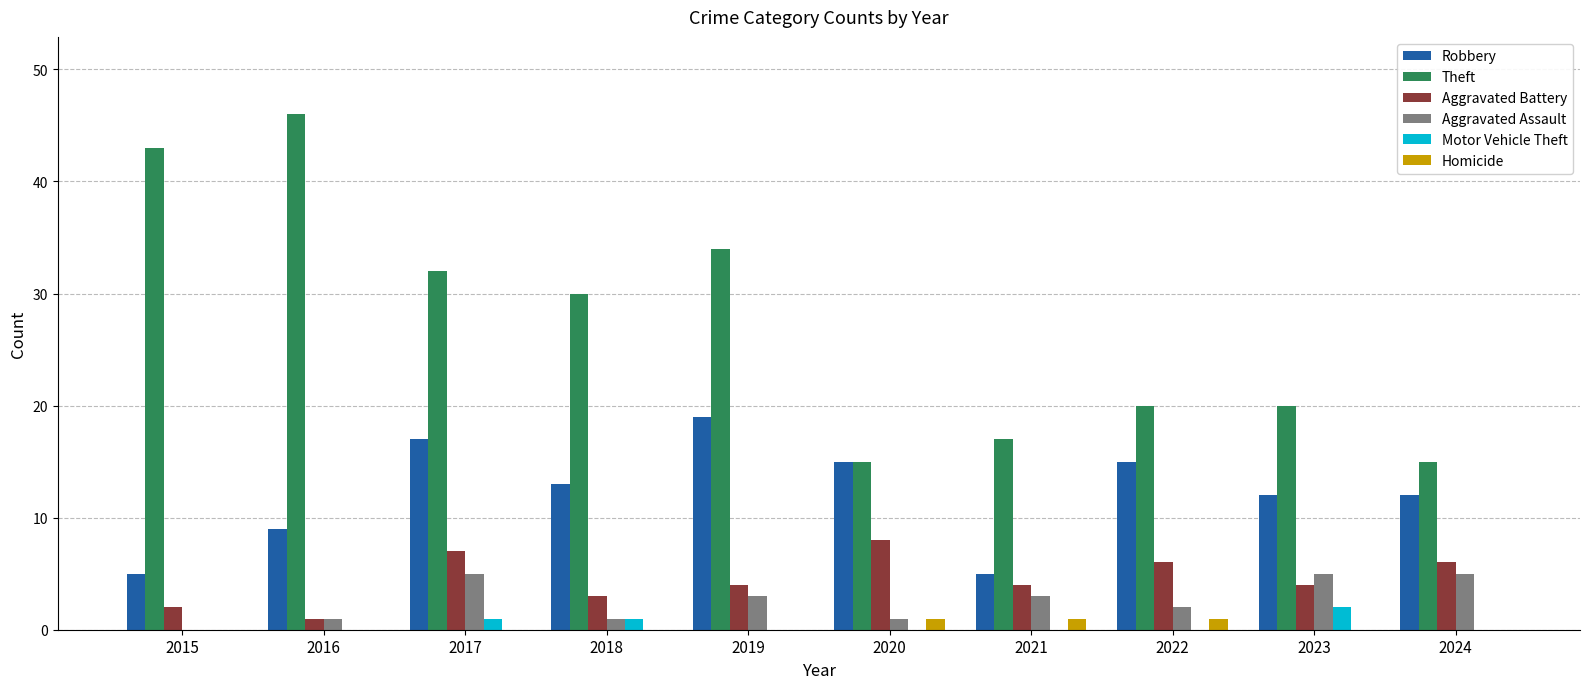

How many series are shown in this chart?

6